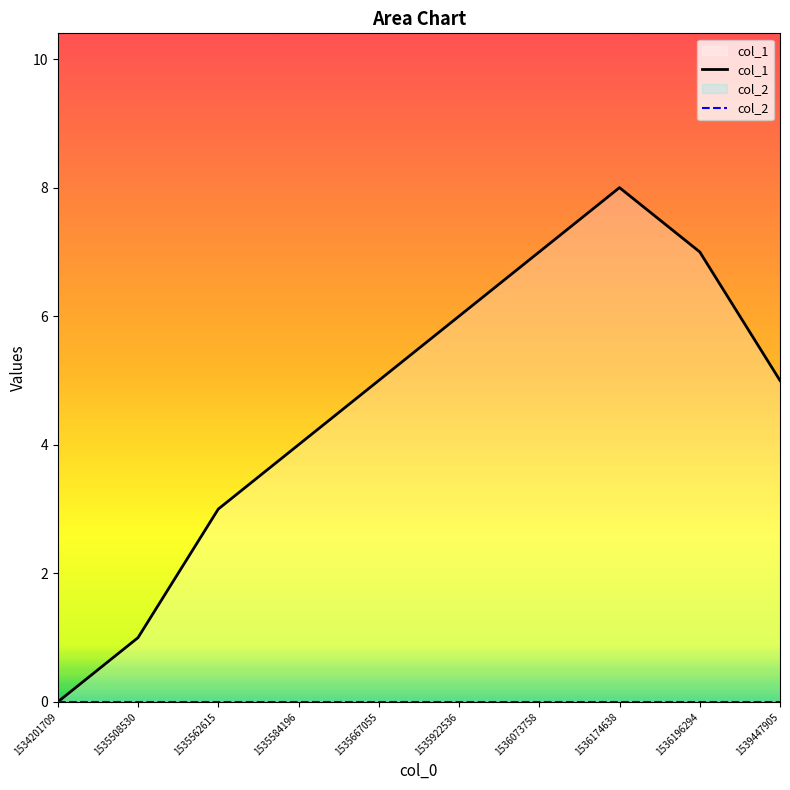

Reading left to right, transcribe all the data shown in this chart.

0	1	3	4	5	6	7	8	7	5